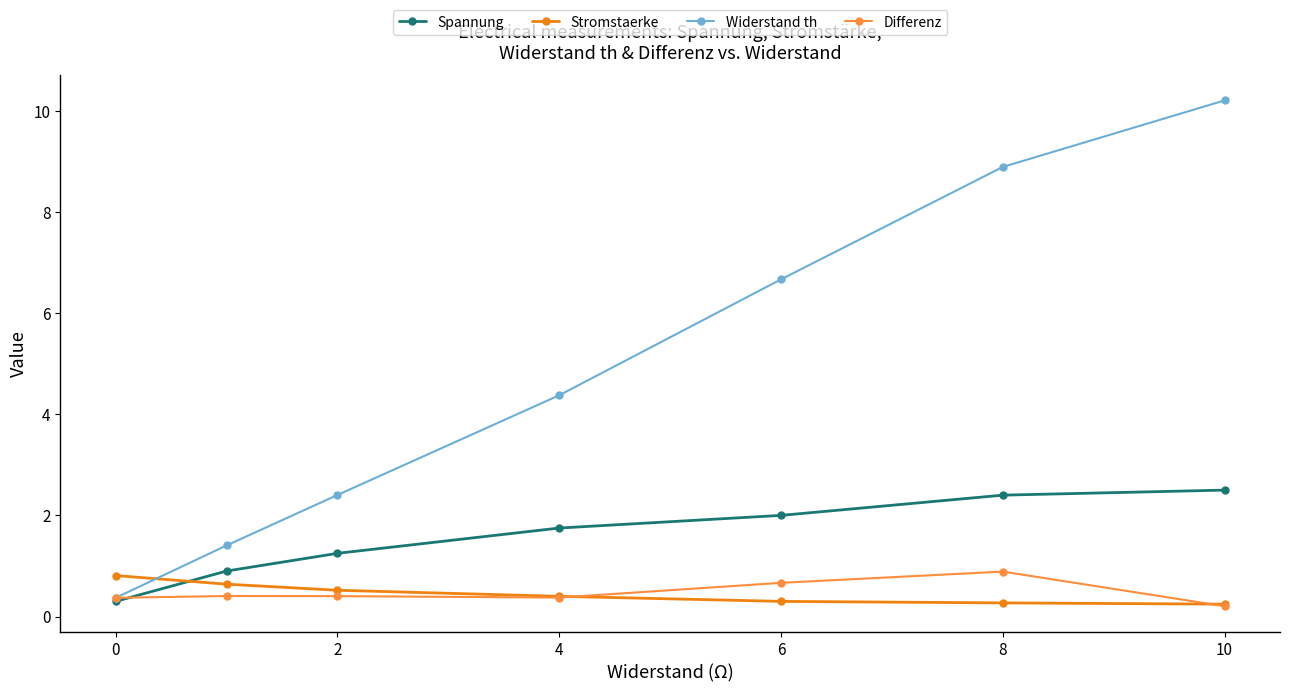

What is the spread (max minus min) of values at 2?

2.0